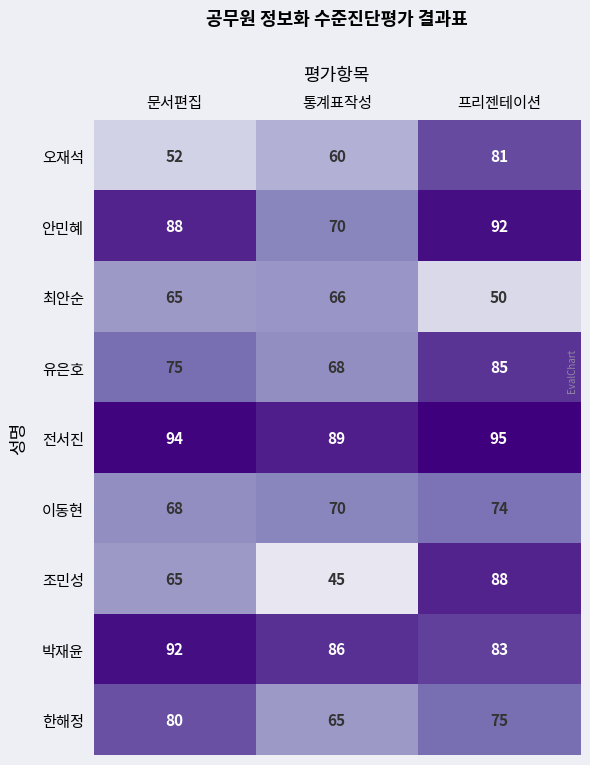

What is the difference between the highest and lowest values at 통계표작성?

44